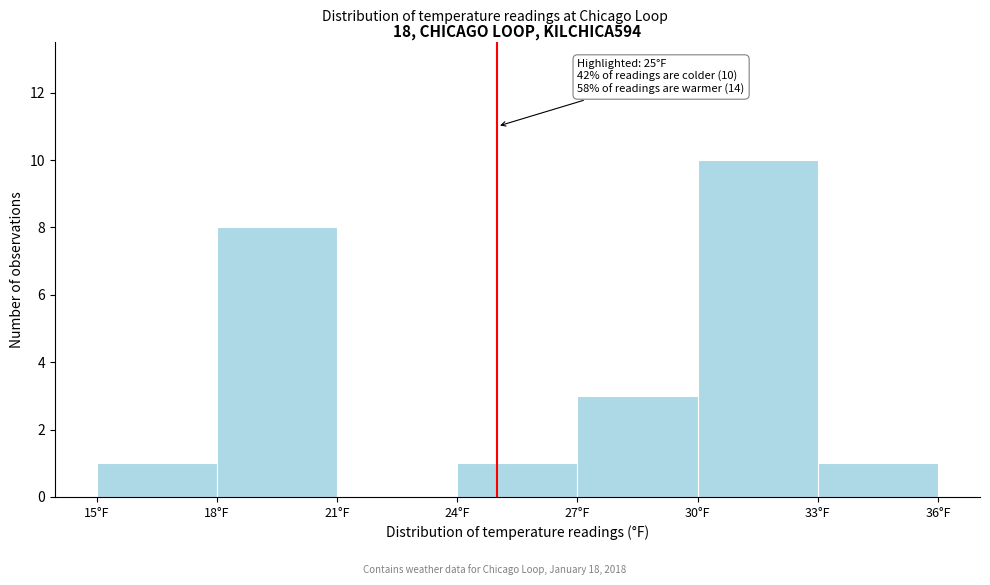

Over which range of the x-axis is the bar tallest?

30 to 33